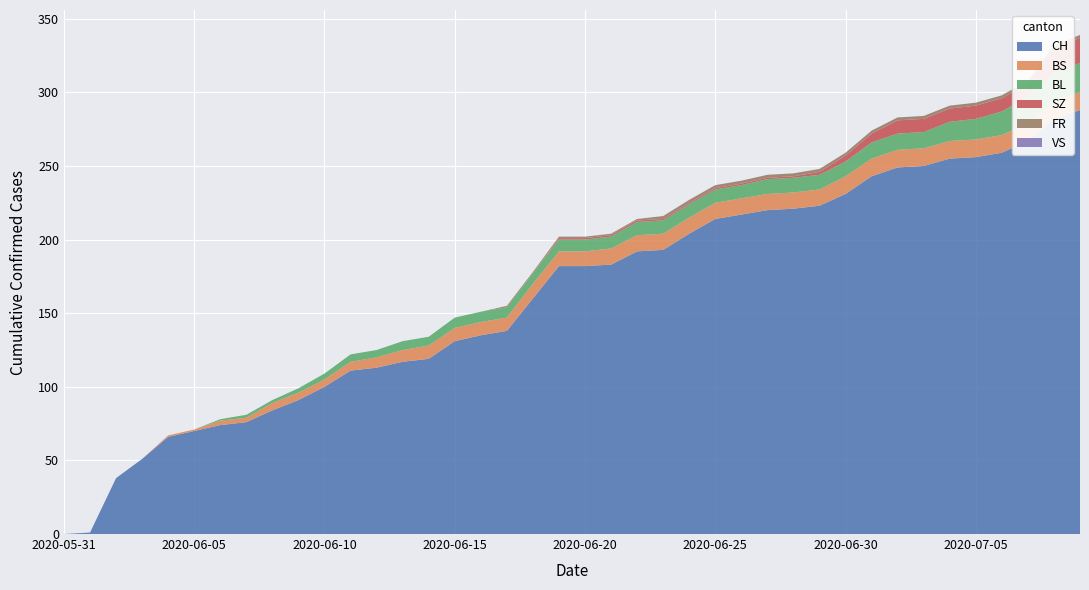

Reading left to right, what are all the values shown in this chart?

CH: 2020-05-31=0	2020-06-01=1	2020-06-02=38	2020-06-03=51	2020-06-04=66	2020-06-05=70	2020-06-06=74	2020-06-07=76	2020-06-08=84	2020-06-09=91	2020-06-10=100	2020-06-11=111	2020-06-12=113	2020-06-13=117	2020-06-14=119	2020-06-15=131	2020-06-16=135	2020-06-17=138	2020-06-18=160	2020-06-19=182	2020-06-20=182	2020-06-21=183	2020-06-22=192	2020-06-23=193	2020-06-24=204	2020-06-25=214	2020-06-26=217	2020-06-27=220	2020-06-28=221	2020-06-29=223	2020-06-30=231	2020-07-01=243	2020-07-02=249	2020-07-03=250	2020-07-04=255	2020-07-05=256	2020-07-06=259	2020-07-07=267	2020-07-08=282	2020-07-09=288
BS: 2020-05-31=0	2020-06-01=0	2020-06-02=0	2020-06-03=0	2020-06-04=1	2020-06-05=1	2020-06-06=3	2020-06-07=3	2020-06-08=5	2020-06-09=5	2020-06-10=5	2020-06-11=6	2020-06-12=7	2020-06-13=8	2020-06-14=9	2020-06-15=9	2020-06-16=9	2020-06-17=9	2020-06-18=10	2020-06-19=10	2020-06-20=10	2020-06-21=11	2020-06-22=11	2020-06-23=11	2020-06-24=11	2020-06-25=11	2020-06-26=11	2020-06-27=11	2020-06-28=11	2020-06-29=11	2020-06-30=12	2020-07-01=12	2020-07-02=12	2020-07-03=12	2020-07-04=12	2020-07-05=12	2020-07-06=12	2020-07-07=12	2020-07-08=12	2020-07-09=12
BL: 2020-05-31=0	2020-06-01=0	2020-06-02=0	2020-06-03=0	2020-06-04=0	2020-06-05=0	2020-06-06=1	2020-06-07=2	2020-06-08=2	2020-06-09=3	2020-06-10=4	2020-06-11=5	2020-06-12=5	2020-06-13=6	2020-06-14=6	2020-06-15=7	2020-06-16=7	2020-06-17=7	2020-06-18=7	2020-06-19=8	2020-06-20=8	2020-06-21=8	2020-06-22=9	2020-06-23=9	2020-06-24=9	2020-06-25=9	2020-06-26=9	2020-06-27=10	2020-06-28=10	2020-06-29=10	2020-06-30=10	2020-07-01=11	2020-07-02=11	2020-07-03=11	2020-07-04=13	2020-07-05=14	2020-07-06=16	2020-07-07=18	2020-07-08=19	2020-07-09=20
SZ: 2020-05-31=0	2020-06-01=0	2020-06-02=0	2020-06-03=0	2020-06-04=0	2020-06-05=0	2020-06-06=0	2020-06-07=0	2020-06-08=0	2020-06-09=0	2020-06-10=0	2020-06-11=0	2020-06-12=0	2020-06-13=0	2020-06-14=0	2020-06-15=0	2020-06-16=0	2020-06-17=0	2020-06-18=0	2020-06-19=1	2020-06-20=1	2020-06-21=1	2020-06-22=1	2020-06-23=1	2020-06-24=1	2020-06-25=1	2020-06-26=1	2020-06-27=1	2020-06-28=1	2020-06-29=2	2020-06-30=4	2020-07-01=6	2020-07-02=9	2020-07-03=9	2020-07-04=9	2020-07-05=9	2020-07-06=9	2020-07-07=9	2020-07-08=17	2020-07-09=17
VS: 2020-05-31=0	2020-06-01=0	2020-06-02=0	2020-06-03=0	2020-06-04=0	2020-06-05=0	2020-06-06=0	2020-06-07=0	2020-06-08=0	2020-06-09=0	2020-06-10=0	2020-06-11=0	2020-06-12=0	2020-06-13=0	2020-06-14=0	2020-06-15=0	2020-06-16=0	2020-06-17=0	2020-06-18=0	2020-06-19=0	2020-06-20=0	2020-06-21=0	2020-06-22=0	2020-06-23=0	2020-06-24=0	2020-06-25=0	2020-06-26=0	2020-06-27=0	2020-06-28=0	2020-06-29=0	2020-06-30=0	2020-07-01=0	2020-07-02=0	2020-07-03=0	2020-07-04=0	2020-07-05=0	2020-07-06=0	2020-07-07=0	2020-07-08=0	2020-07-09=0
FR: 2020-05-31=0	2020-06-01=0	2020-06-02=0	2020-06-03=0	2020-06-04=0	2020-06-05=0	2020-06-06=0	2020-06-07=0	2020-06-08=0	2020-06-09=0	2020-06-10=0	2020-06-11=0	2020-06-12=0	2020-06-13=0	2020-06-14=0	2020-06-15=0	2020-06-16=0	2020-06-17=1	2020-06-18=1	2020-06-19=1	2020-06-20=1	2020-06-21=1	2020-06-22=1	2020-06-23=2	2020-06-24=2	2020-06-25=2	2020-06-26=2	2020-06-27=2	2020-06-28=2	2020-06-29=2	2020-06-30=2	2020-07-01=2	2020-07-02=2	2020-07-03=2	2020-07-04=2	2020-07-05=2	2020-07-06=2	2020-07-07=2	2020-07-08=2	2020-07-09=2